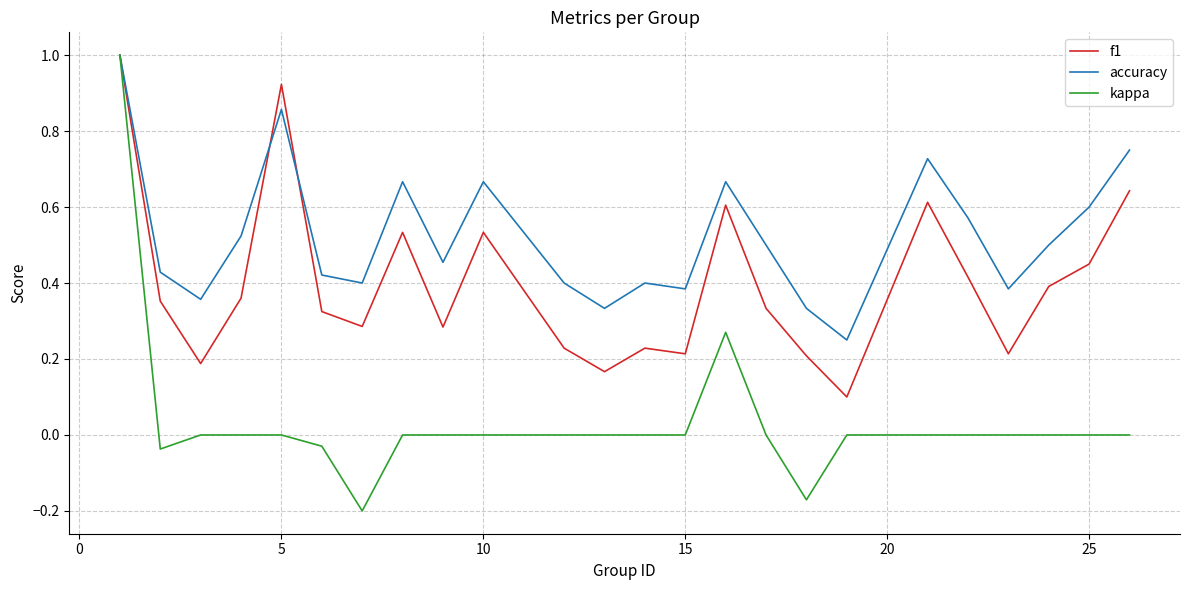

List the series in order of their overall mean, lowest first.

kappa, f1, accuracy